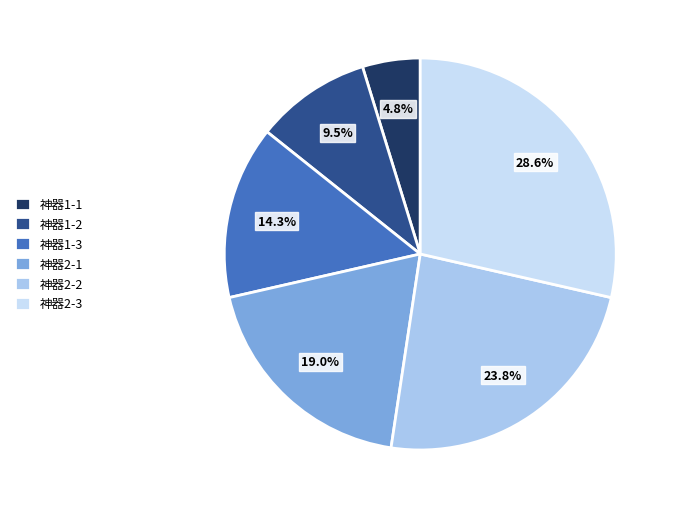

How many slices are in this pie chart?

6